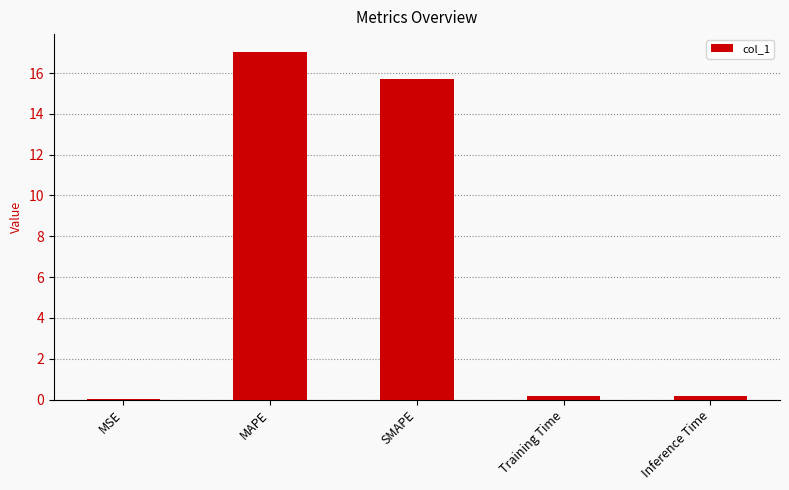

What is the change in value from SMAPE to Training Time?

-15.5